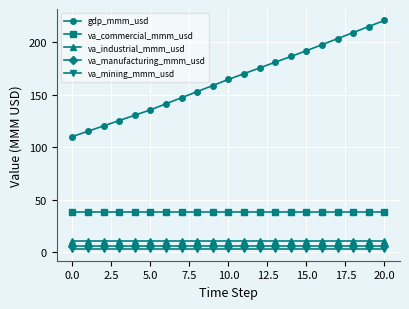

Which series has the widest spread of values?

gdp_mmm_usd